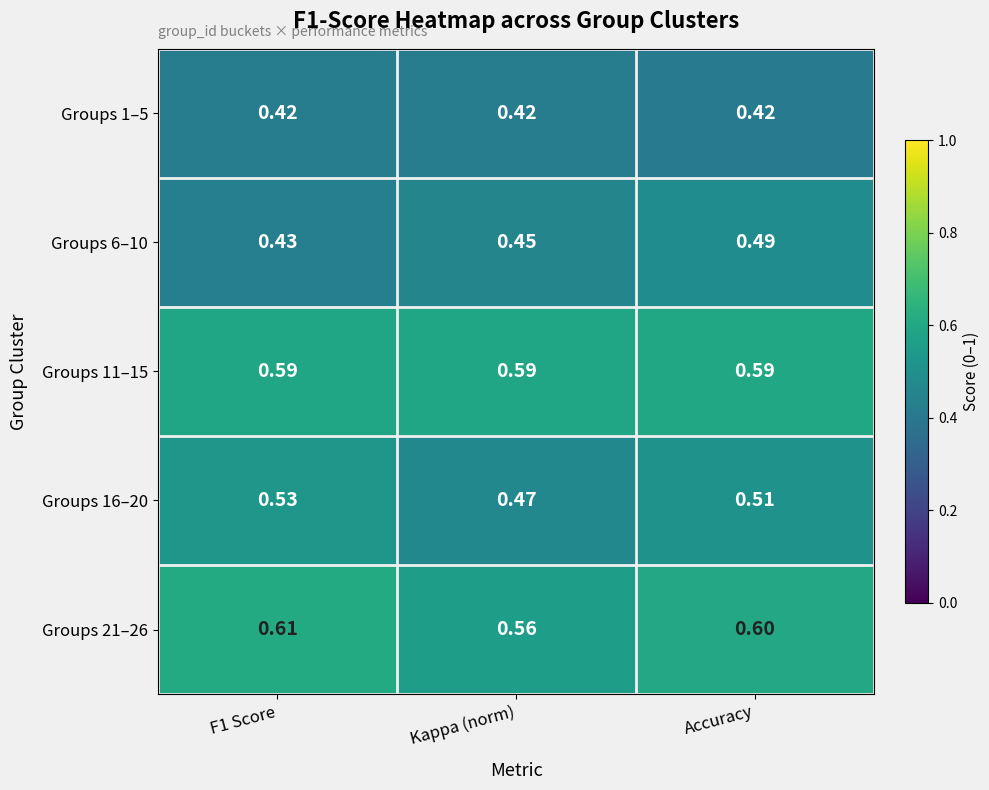

At Accuracy, list the series in order from smallest to largest.

Groups 1–5, Groups 6–10, Groups 16–20, Groups 11–15, Groups 21–26